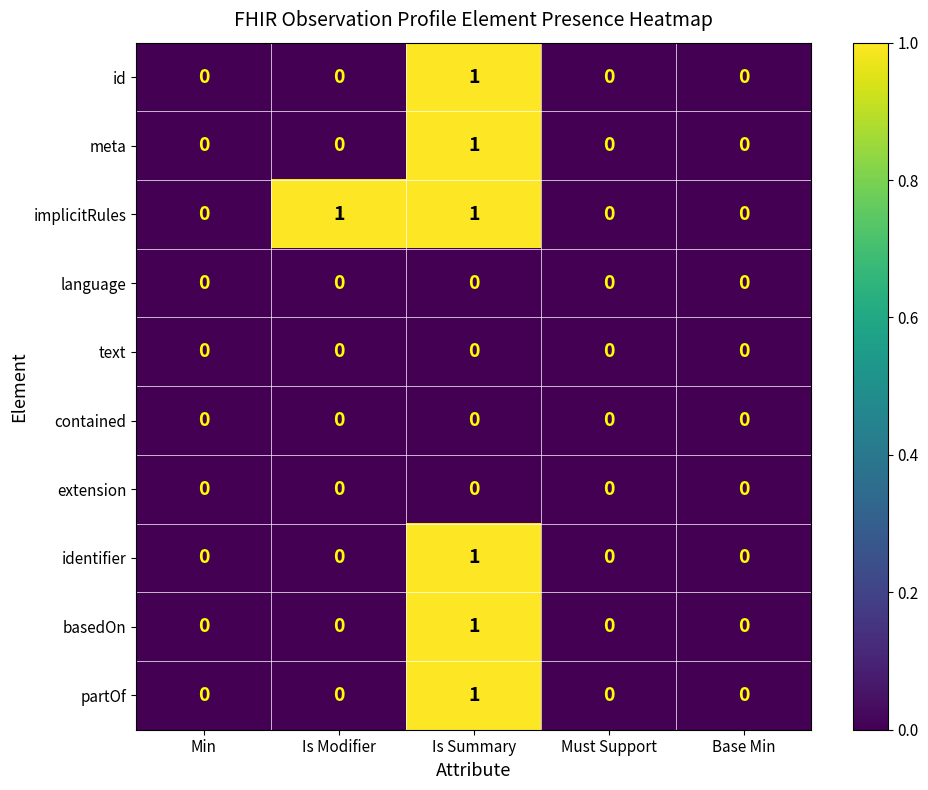

Count the number of categories in the chart.

5